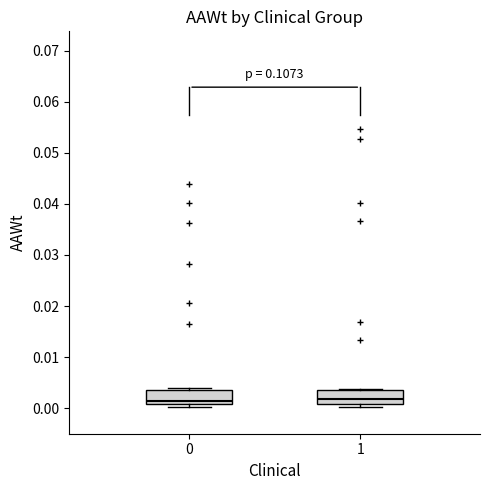

Where is the upper edge of the box at x = 0 on the y-axis? The values are not printed on the chart, so give them approximately, as read against the axis.

0.004